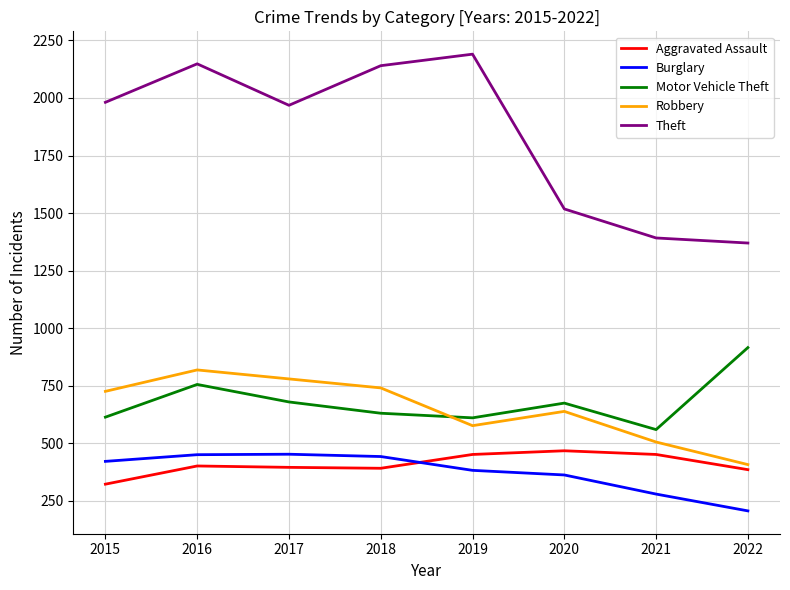

True or false: Theft has more than 1 points higher than both neighbors.

True